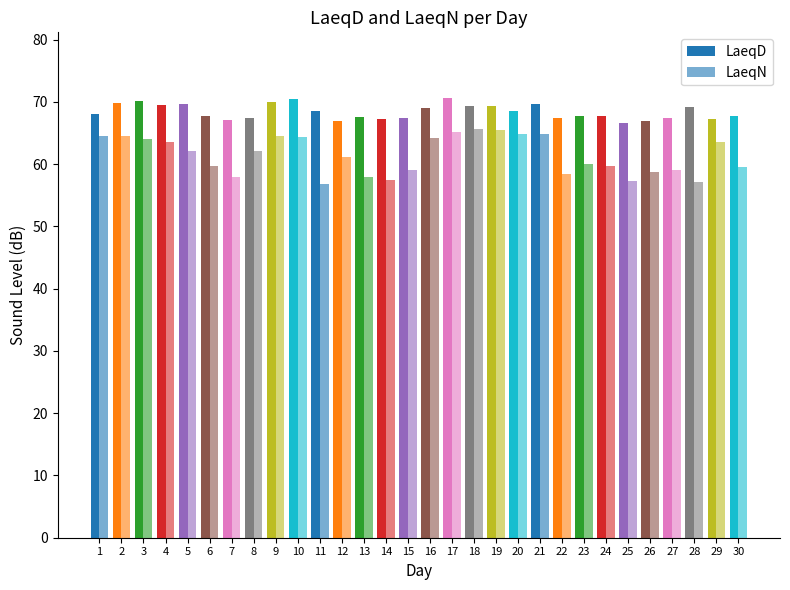

How many data points in LaeqN are less than 62?

15